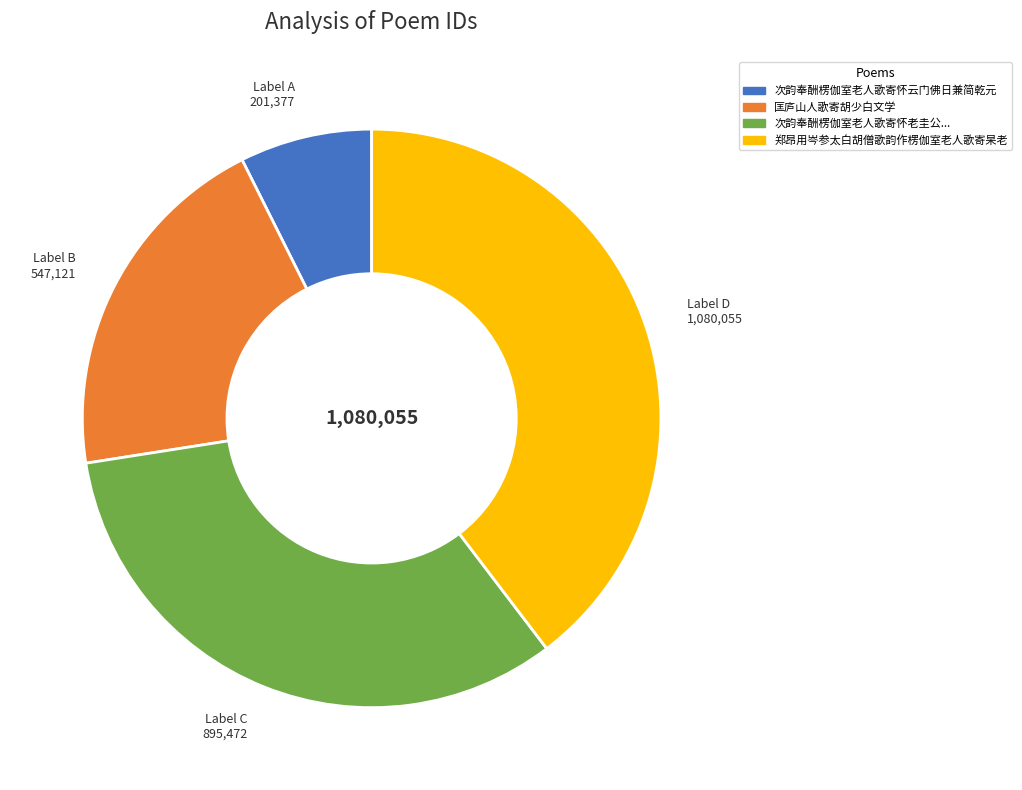

Between Label A 201,377 and Label D 1,080,055, which is larger?

Label D 1,080,055